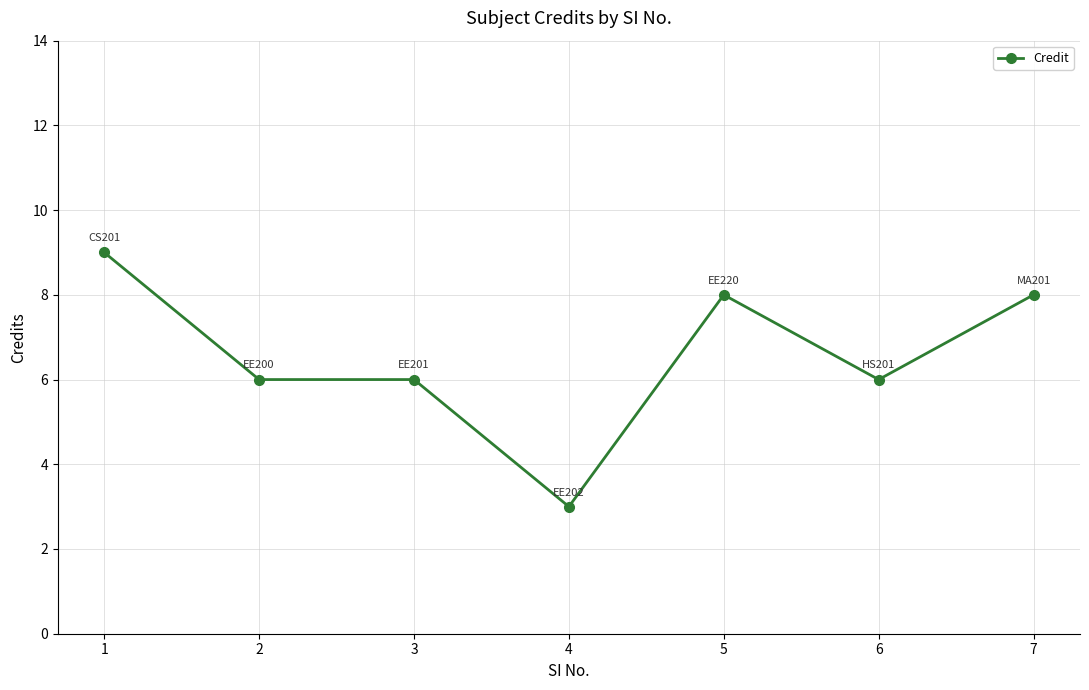

What is the sum of all values?

46